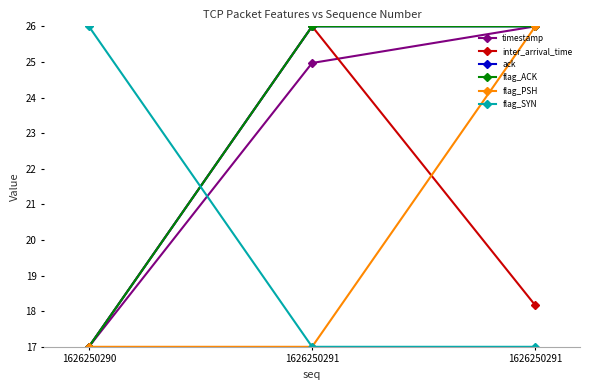

Which label corresponds to the largest value in the chart?

1626250291